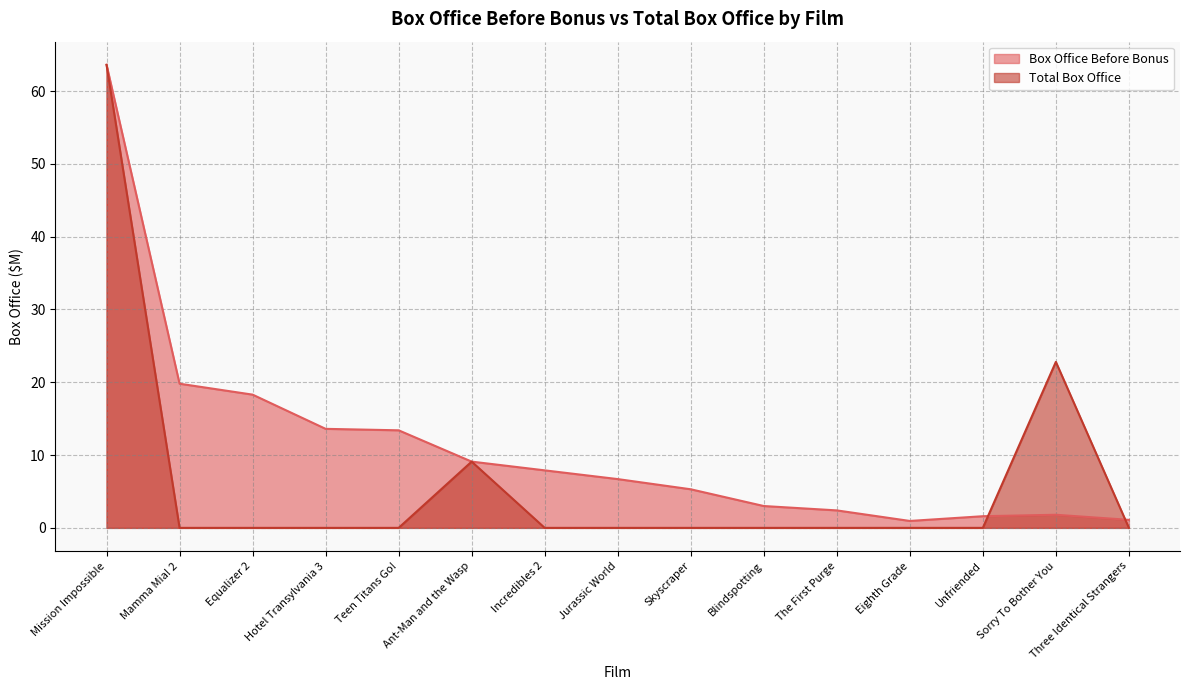

Where do Total Box Office and Box Office Before Bonus first cross each other?

Unfriended and Sorry To Bother You